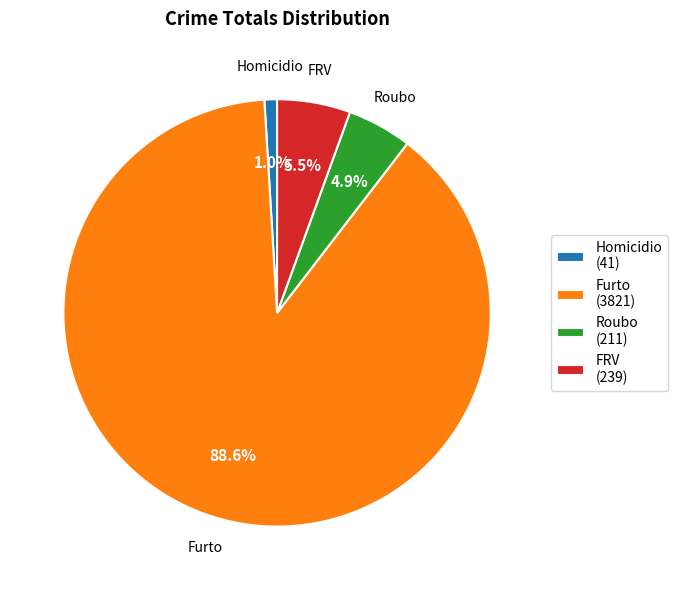

Which has a higher value, FRV or Roubo?

FRV